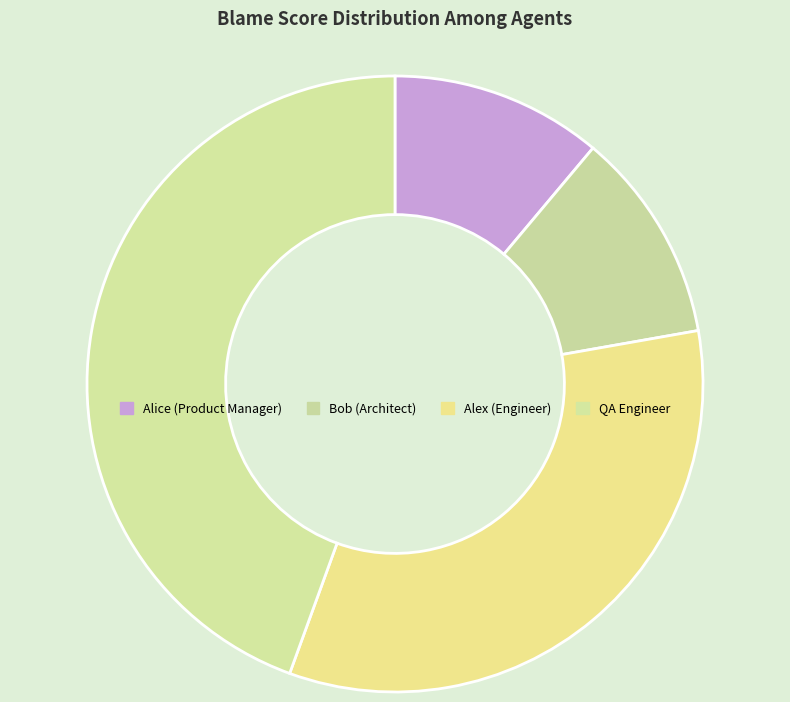

What percentage is the Alex (Engineer) slice, to the nearest percent?

33%